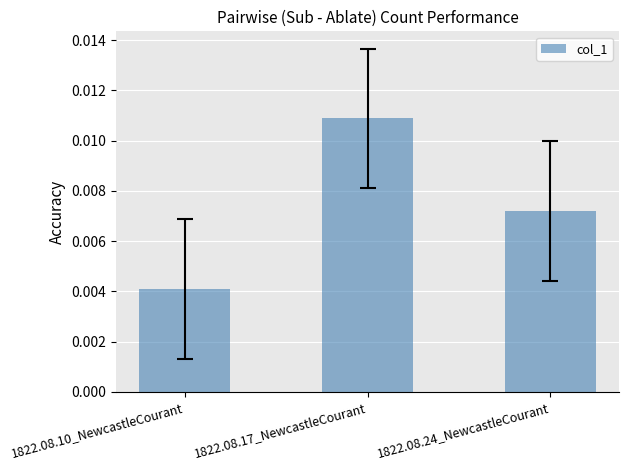

List the labels in order of value, largest first.

1822.08.17_NewcastleCourant, 1822.08.24_NewcastleCourant, 1822.08.10_NewcastleCourant